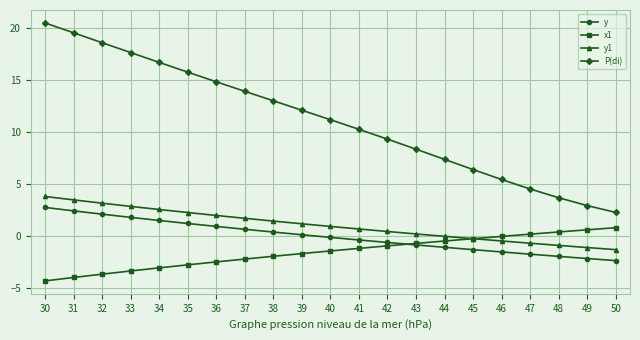

Where does the y1 series first go above 0?

30